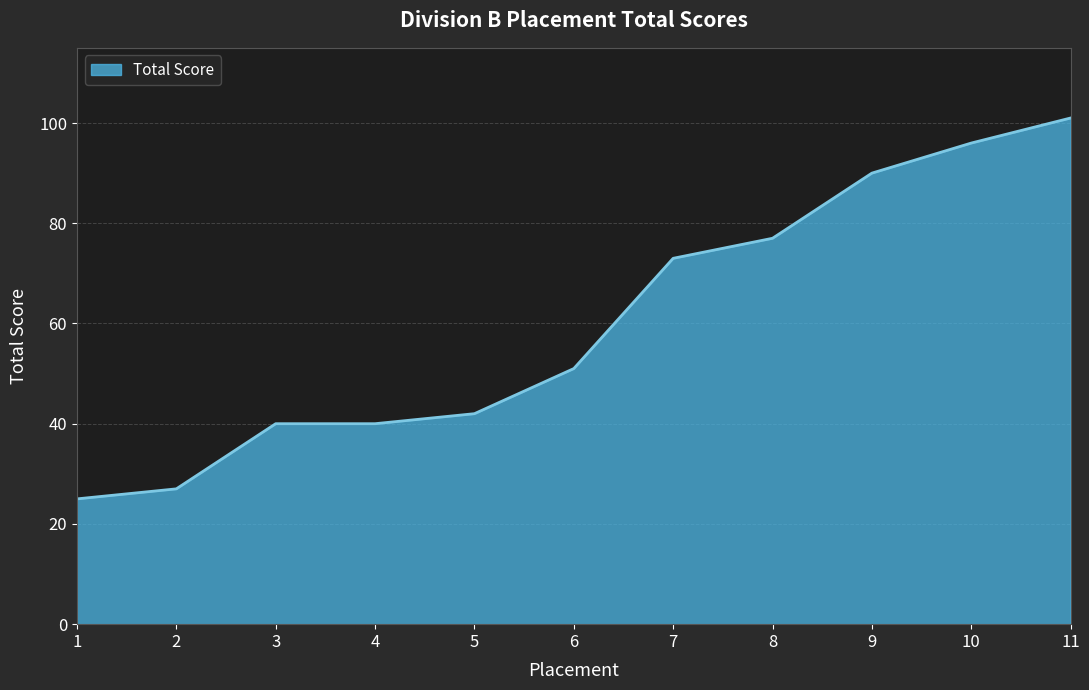

The chart shows a value of 40 at 3. True or false?

True